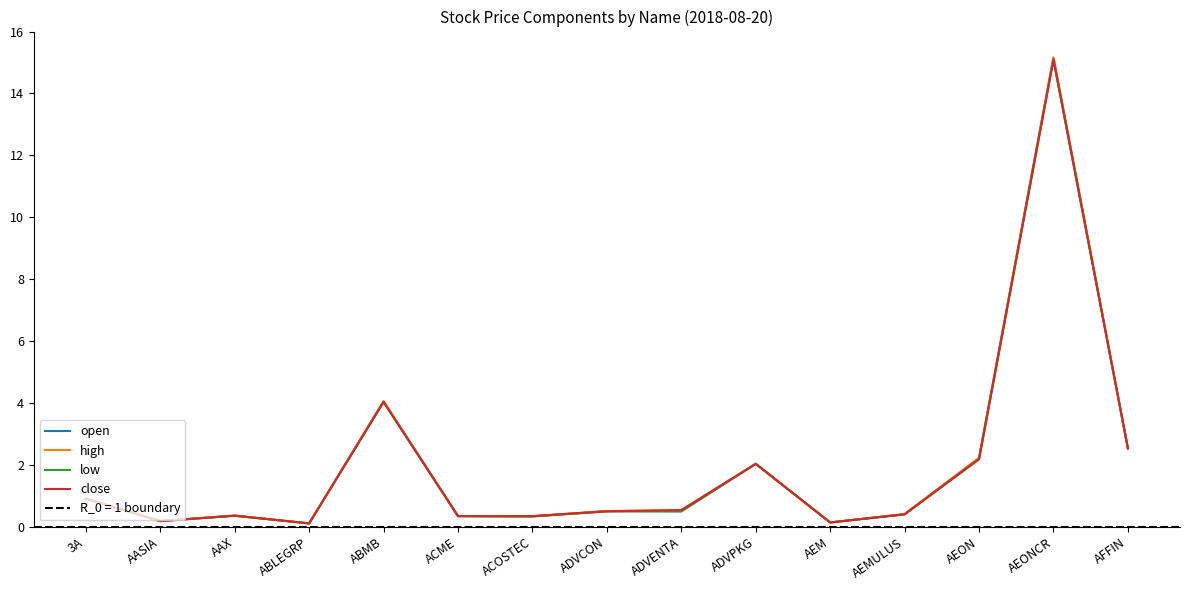

What is the value of the close point at the 15th from the left?

2.5